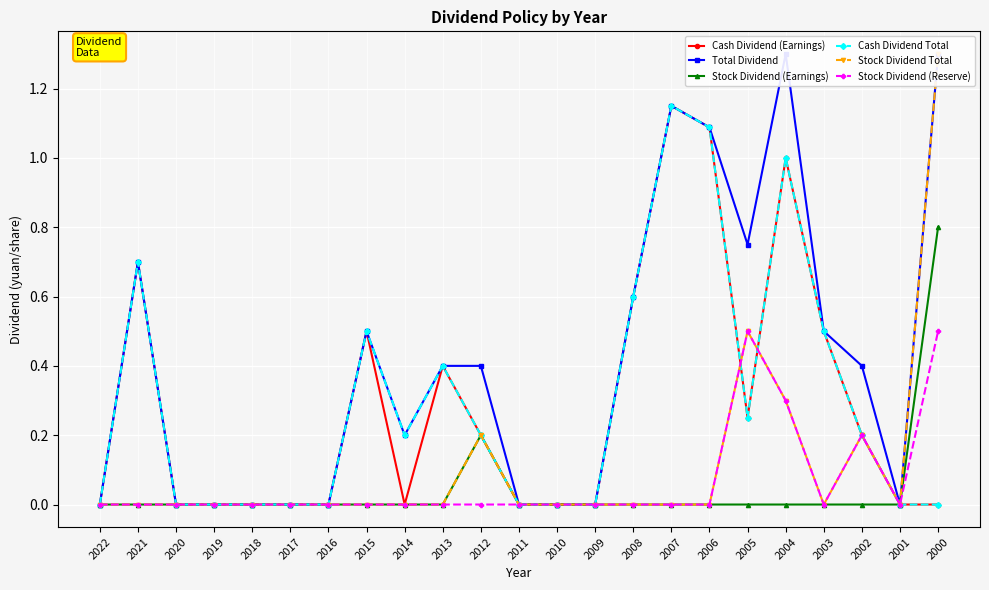

Which series changed the most between 2010 and 2003?

Cash Dividend (Earnings)